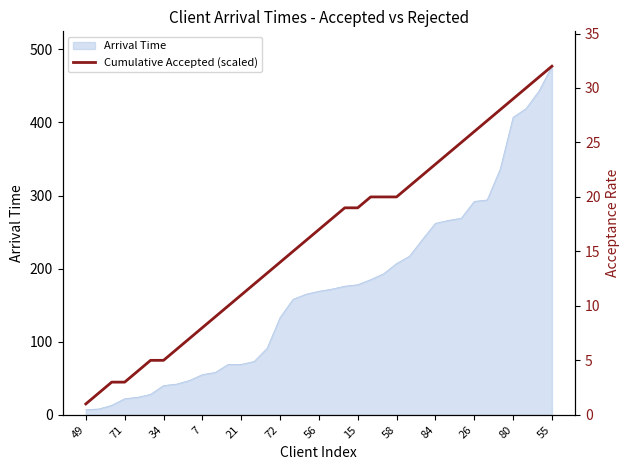

What is the label of the 15th point from the right?

22